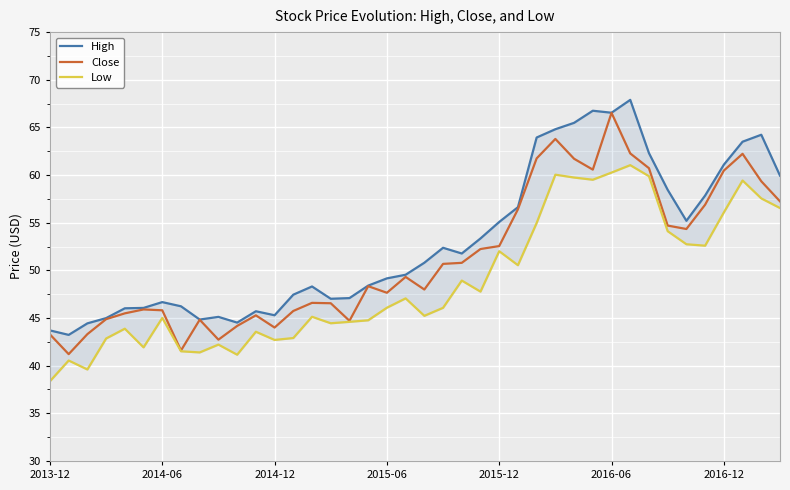

Which series has the largest range (max minus min)?

Close